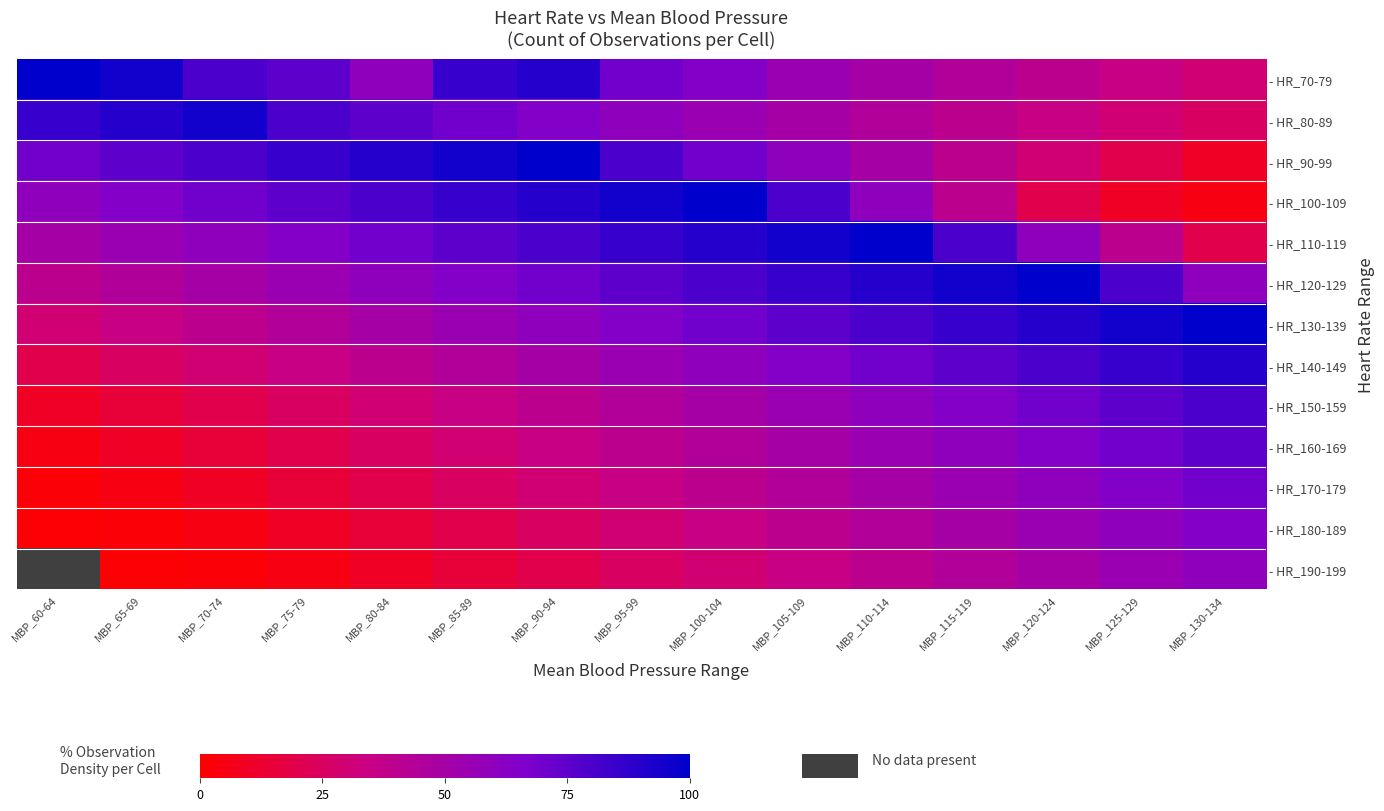

Is it true that - HR_140-149 equals 90.0 at MBP_130-134?

True